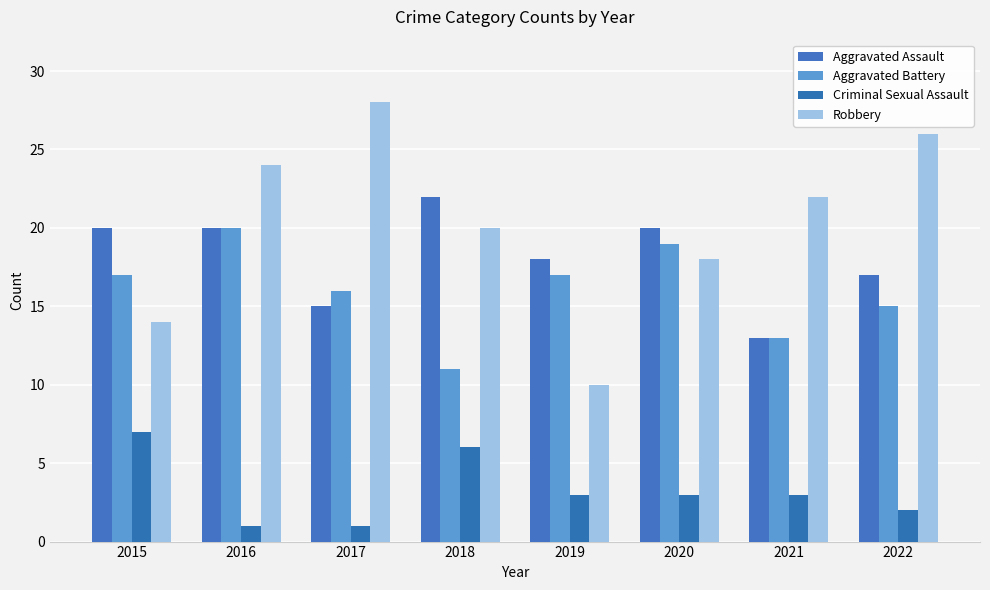

Are the bars grouped side by side (vs. stacked)?

Yes